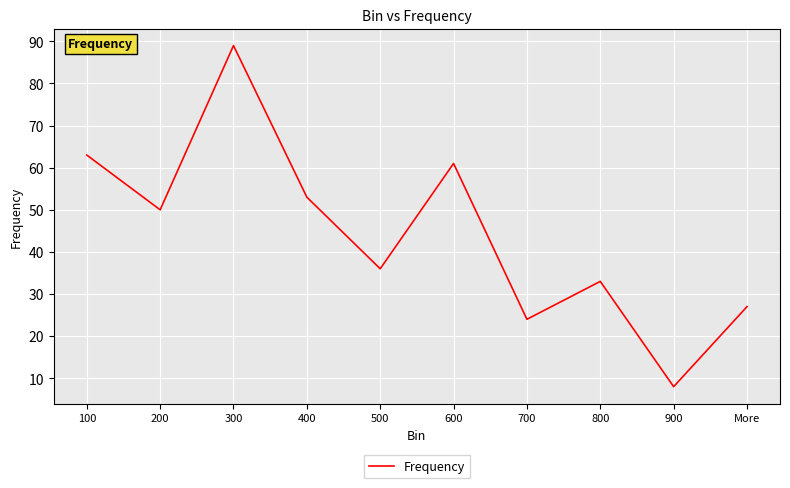

Rank the categories by value from lowest to highest.

900, 700, More, 800, 500, 200, 400, 600, 100, 300